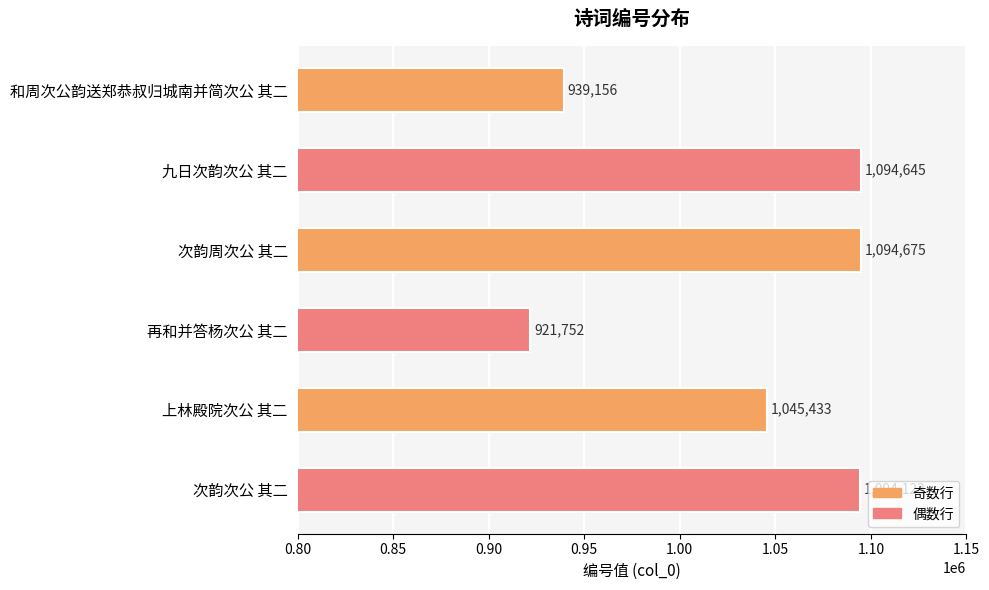

What is the difference between the maximum and minimum values?

172923